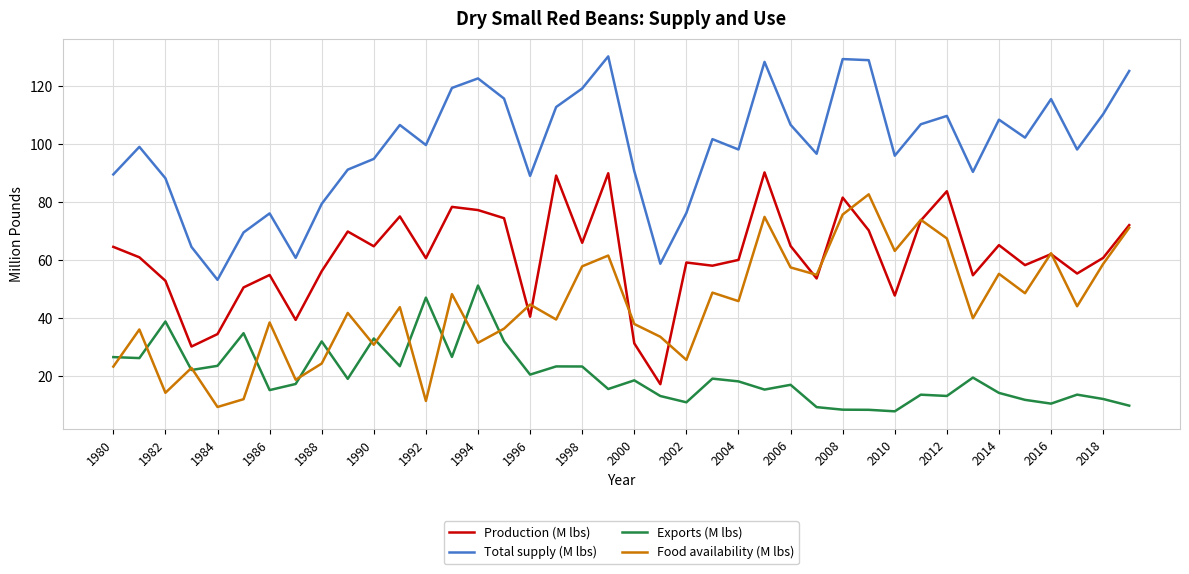

Which series has the largest total across all categories?

Total supply (M lbs)